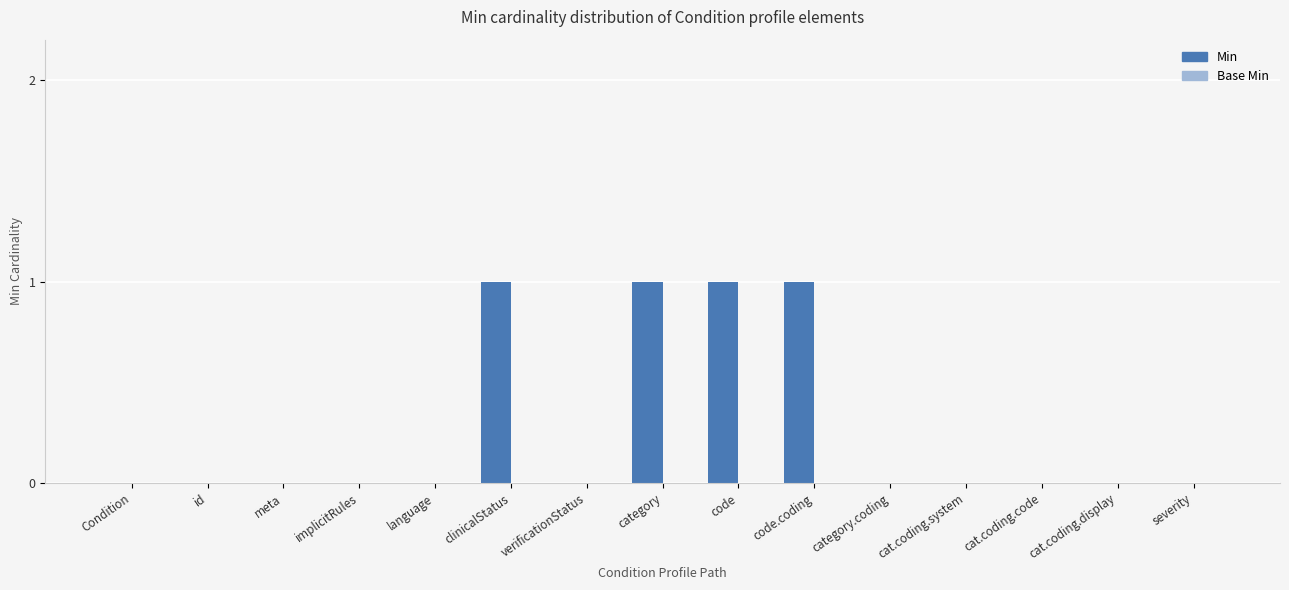

What is the sum of all values?

4